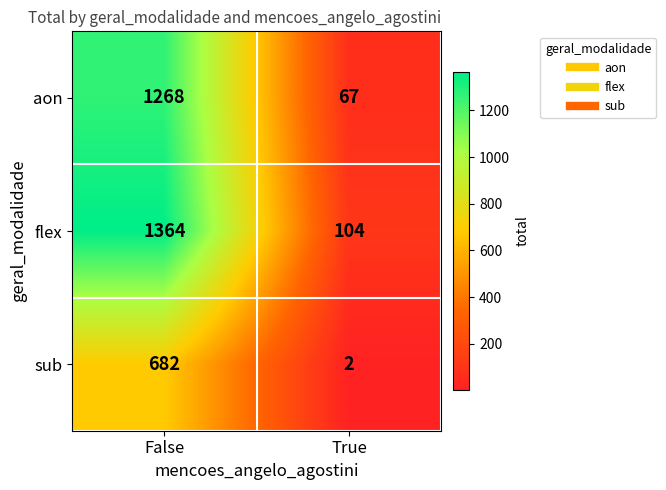

Where is aon nearest to the value 667?

True